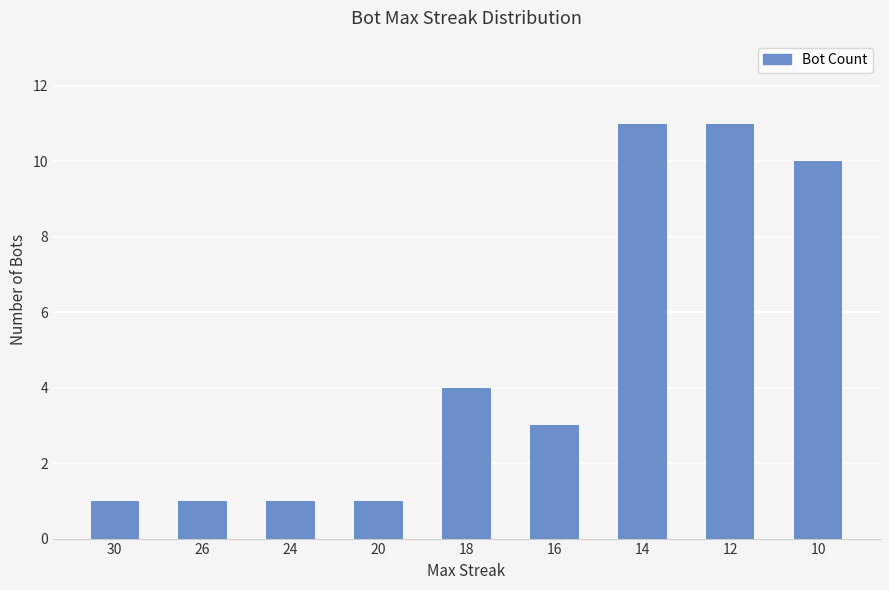

How many data points are less than 3?

4